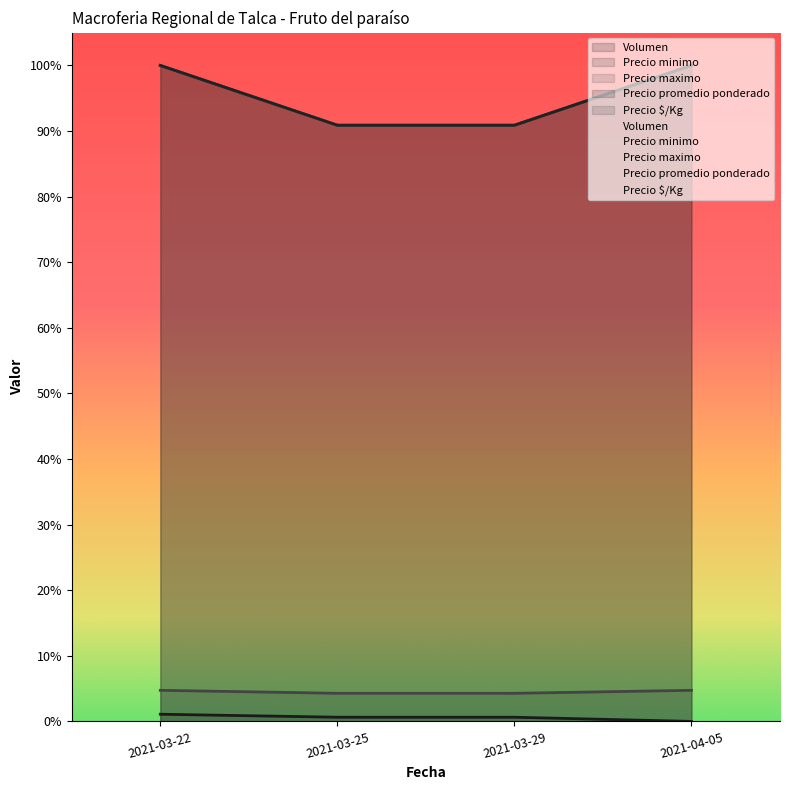

How many lines are shown in the chart?

5